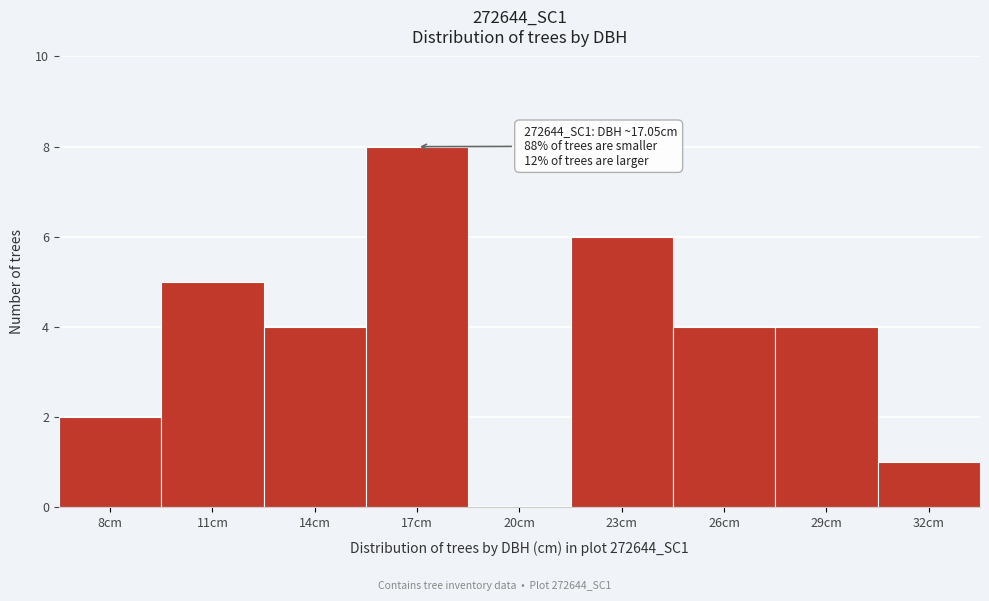

Reading left to right, extract all data points from this chart.

8cm=2	11cm=5	14cm=4	17cm=8	20cm=0	23cm=6	26cm=4	29cm=4	32cm=1